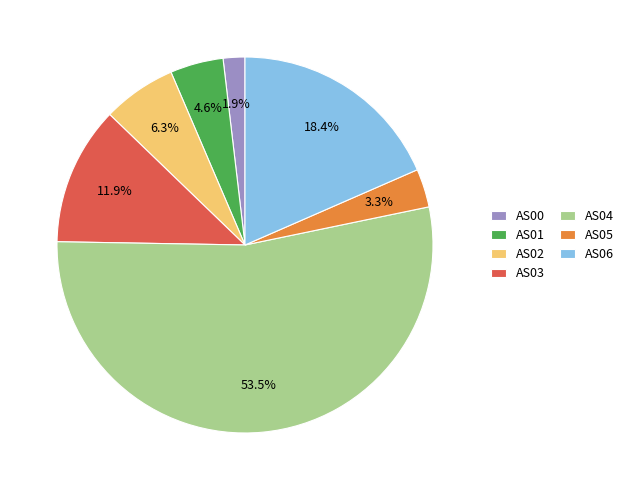

Which category has the biggest portion of the pie?

AS04